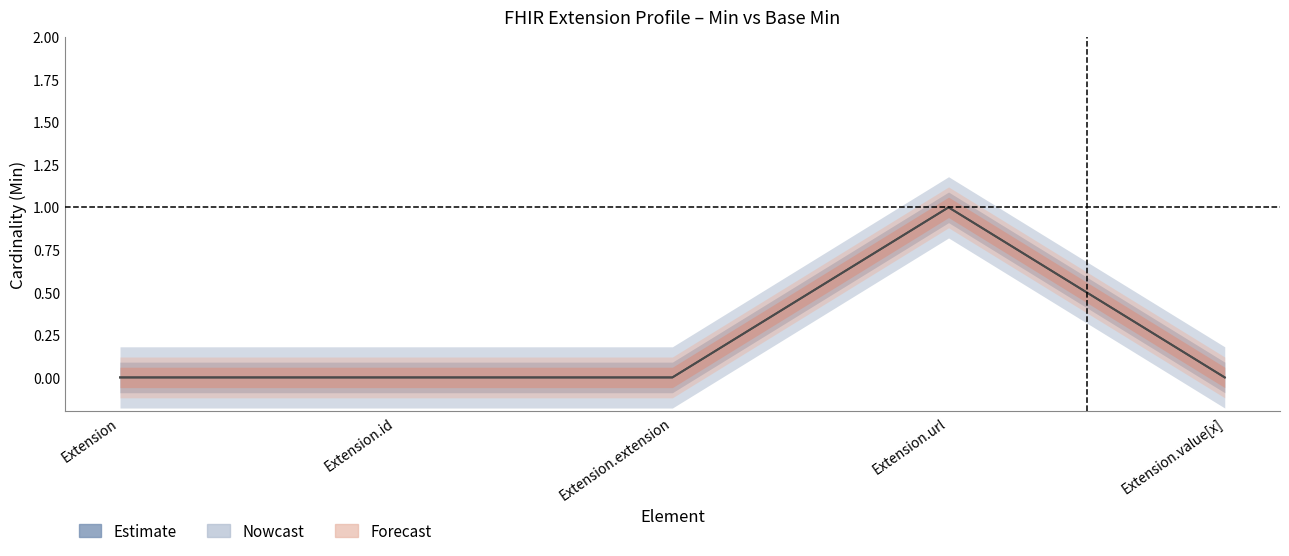

How many interior local peaks does the Base Min series have?

1